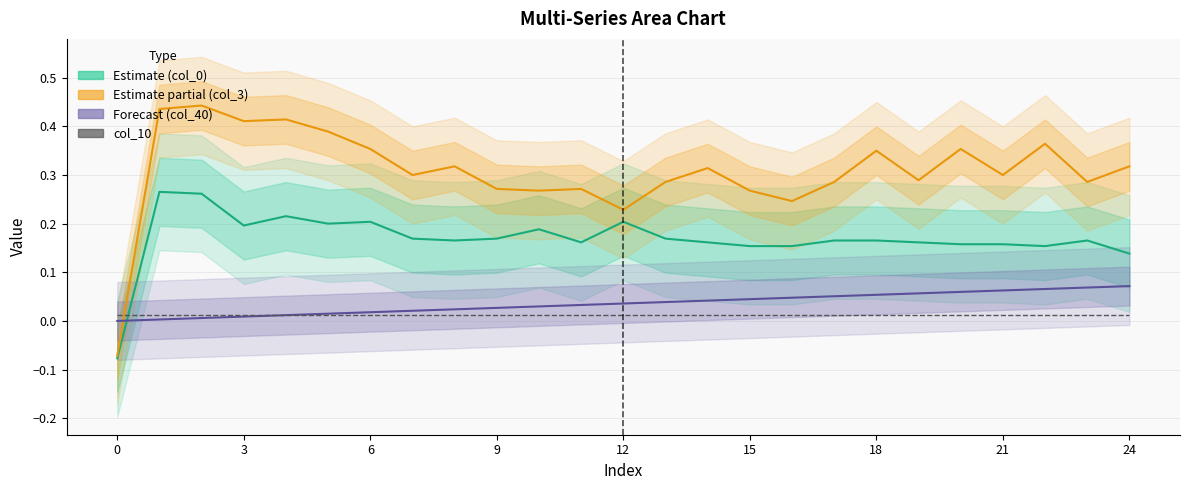

How many values in Estimate partial (col_3) are below zero?

1